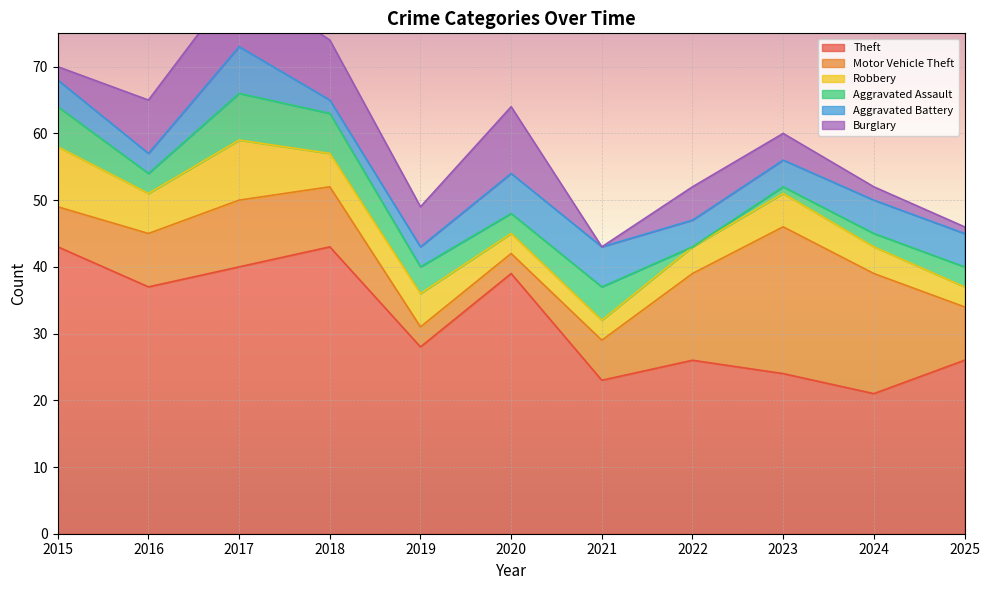

At 2016, list the series in order from smallest to largest.

Aggravated Assault, Aggravated Battery, Robbery, Motor Vehicle Theft, Burglary, Theft